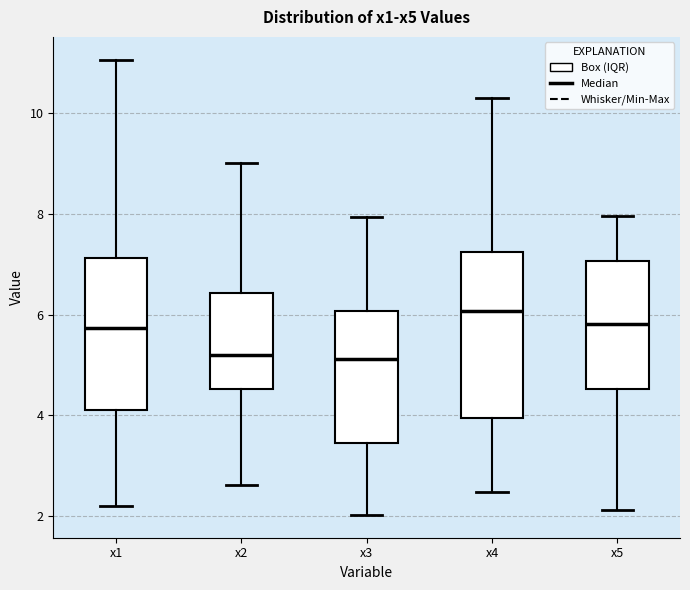

Which box is the tallest, from its lower edge to its upper edge?

x4